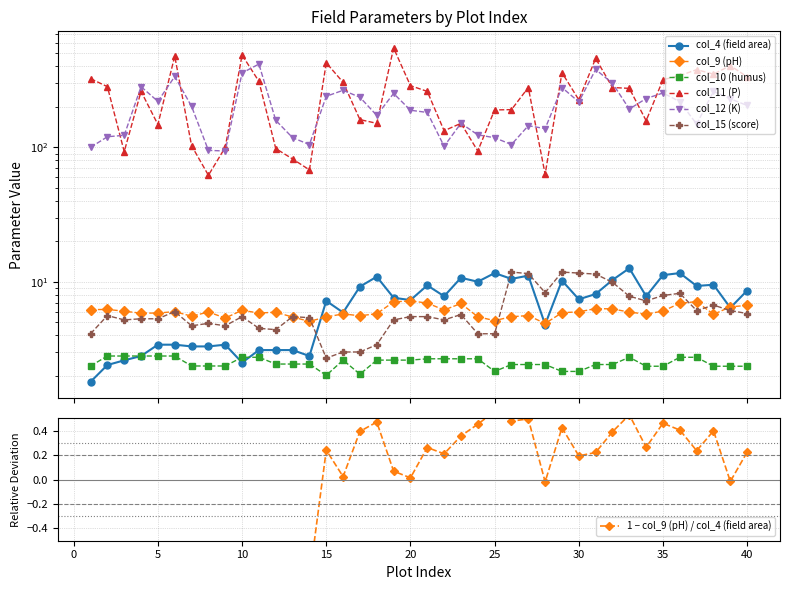

At how many categories does at least one series exceed 208?

26